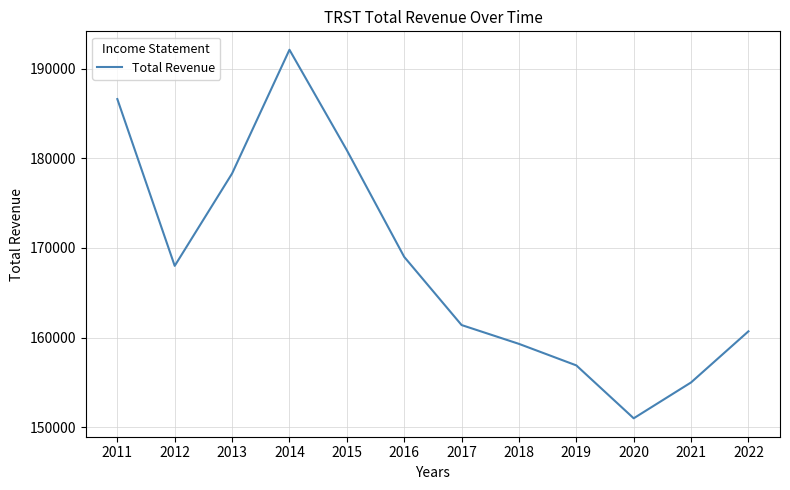

Where is the data nearest to the value 171550?

2016